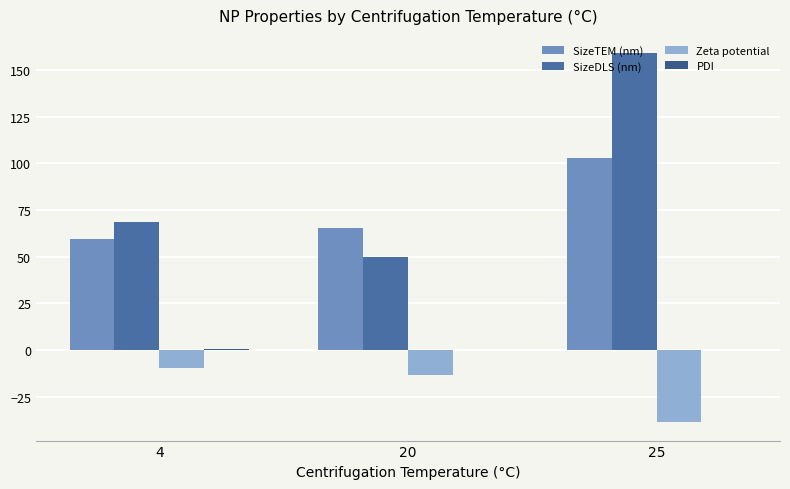

At which label does SizeTEM (nm) first exceed 65?

20